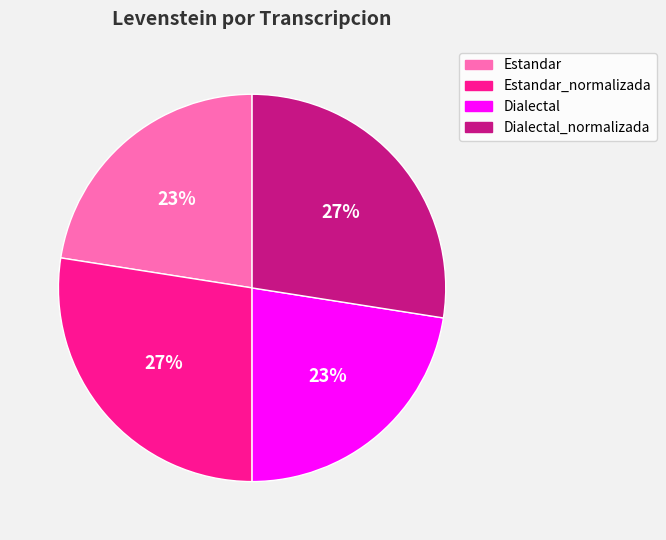

To the nearest percent, what portion does Dialectal_normalizada represent?

27%